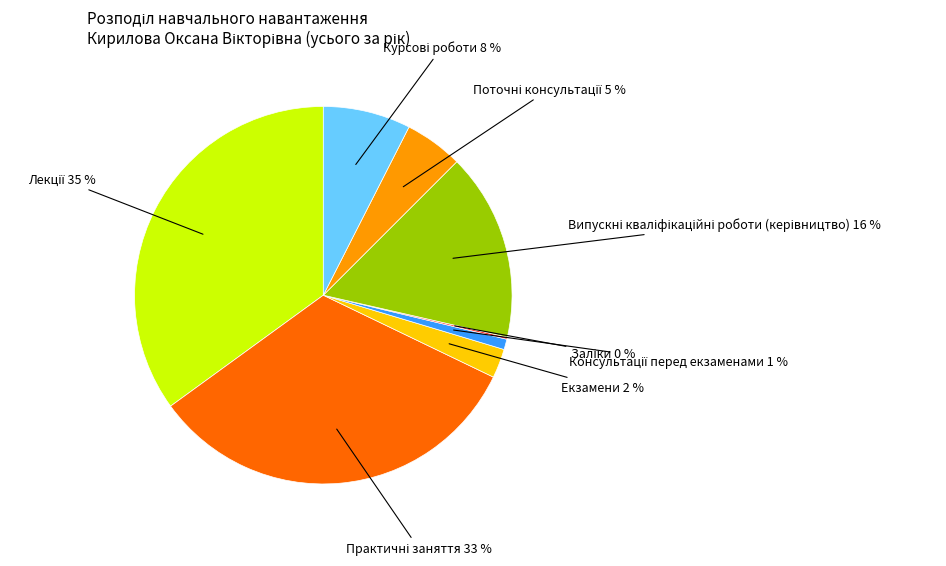

Is there a majority slice in this chart?

No